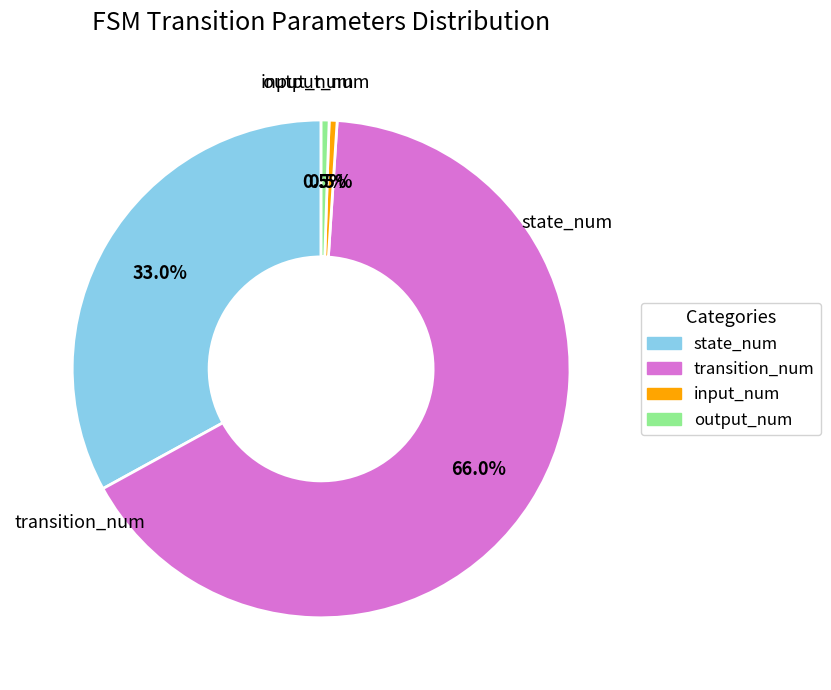

Does any single category account for the majority?

Yes